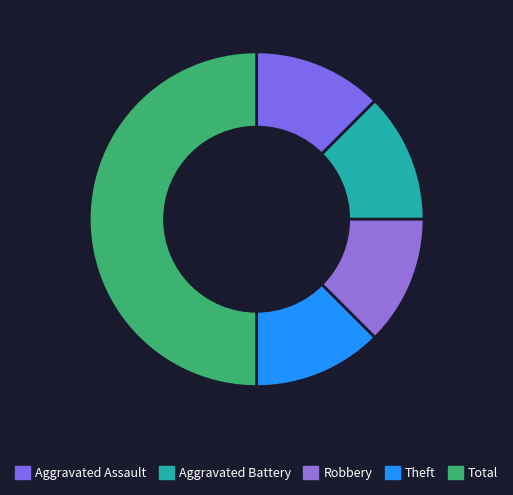

How many slices are in this pie chart?

5